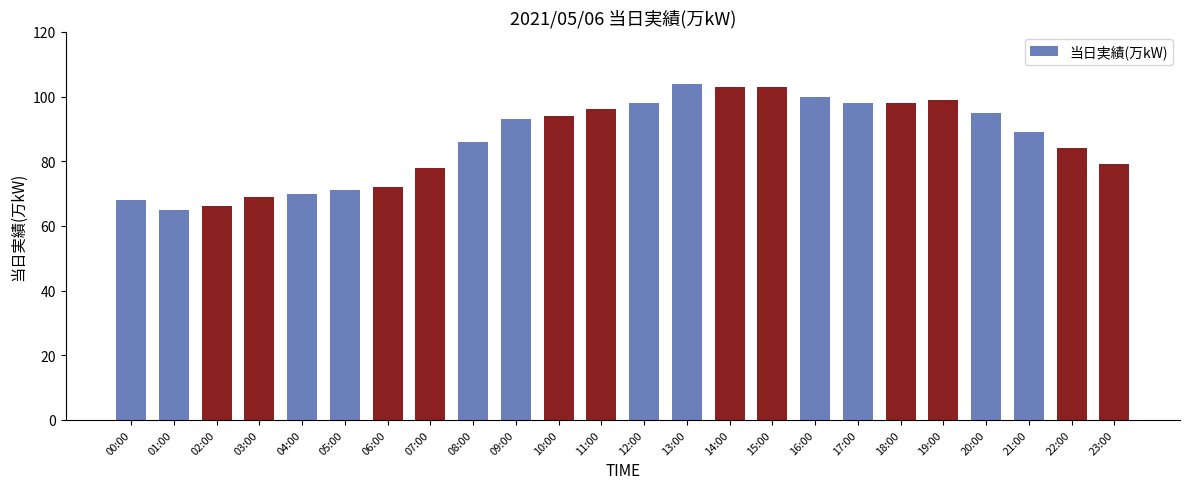

What is the label of the 8th bar from the left?

07:00